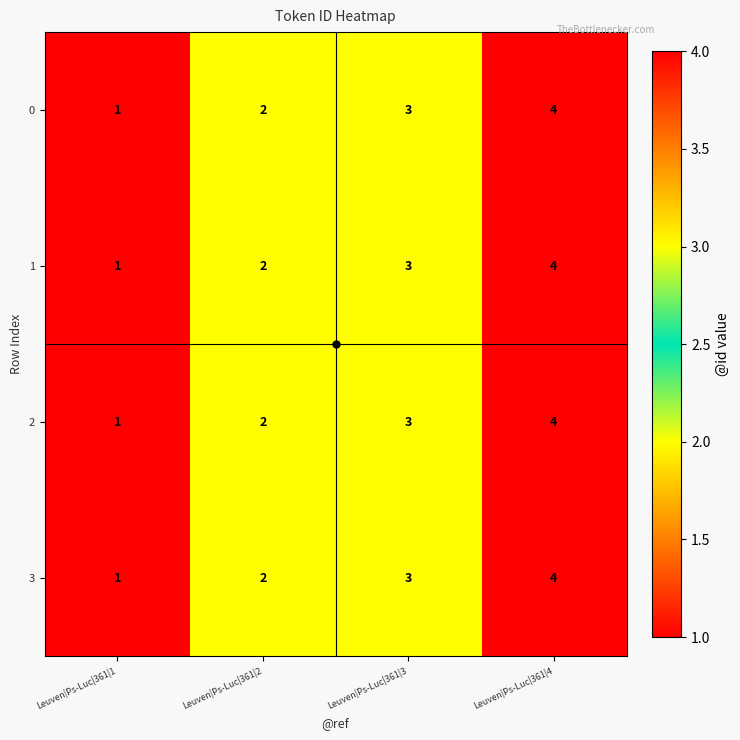

Which label corresponds to the largest value in the chart?

Leuven|Ps-Luc|361|4